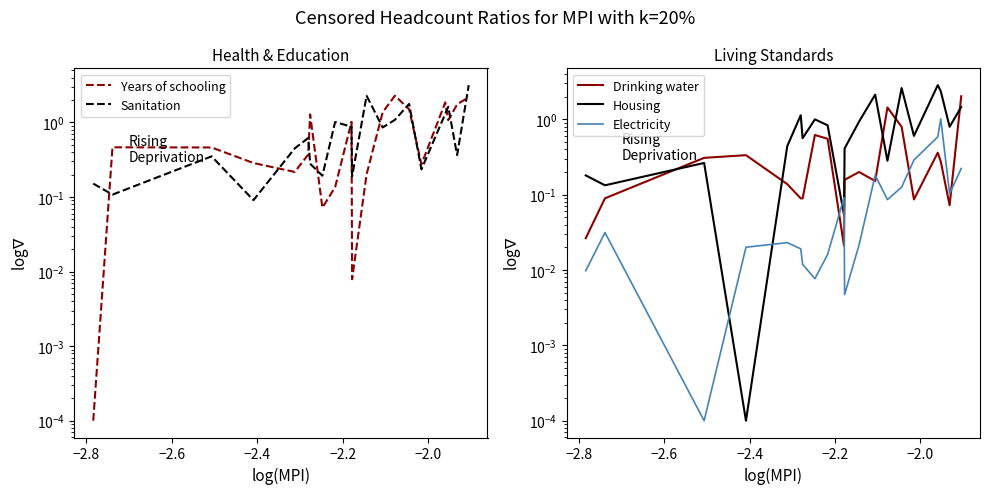

What position from the right is −2.0?

15